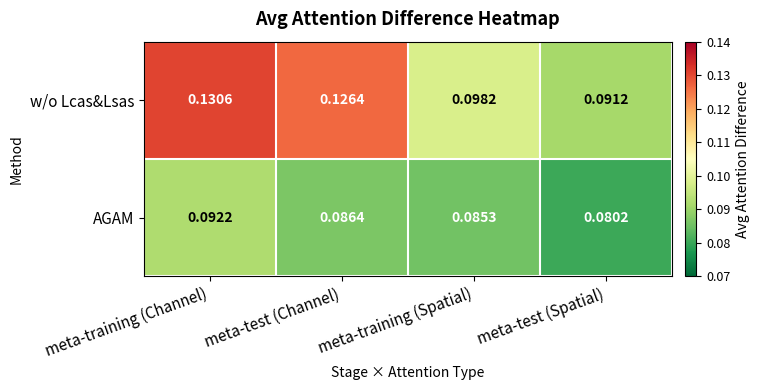

At which category is the sum across all series the highest?

meta-training (Channel)